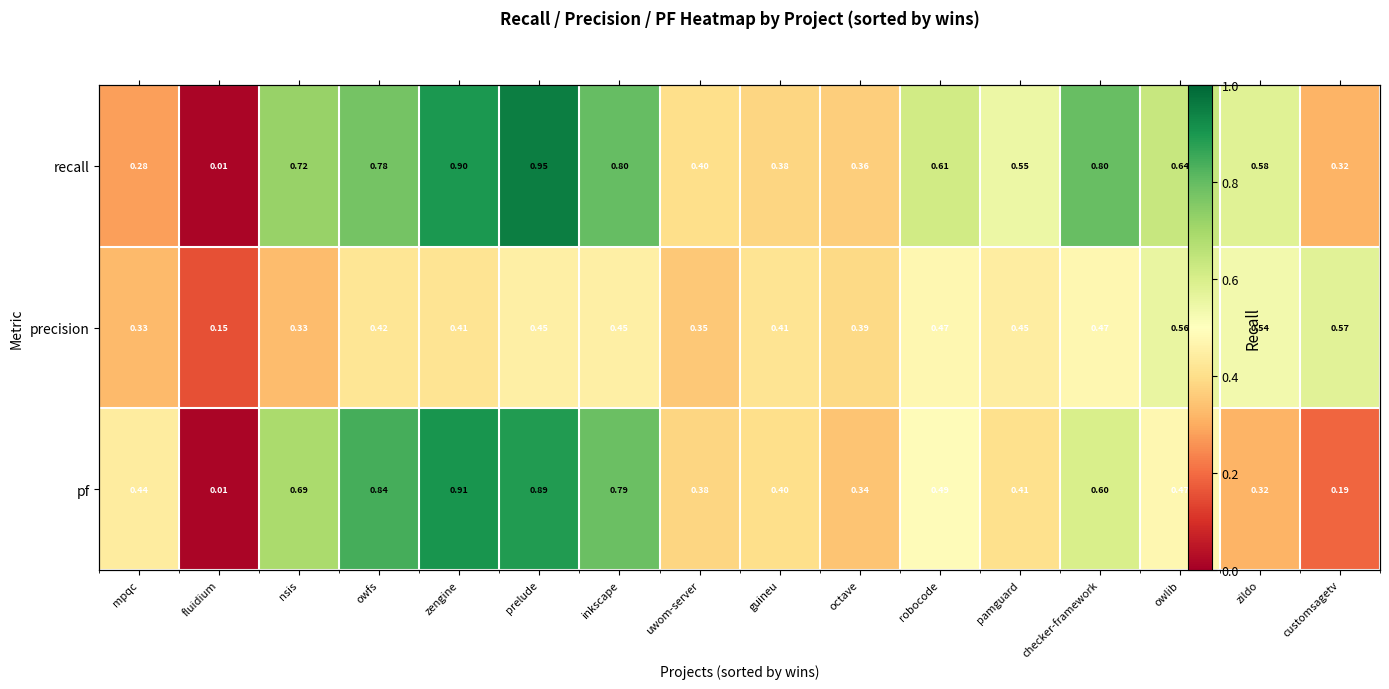

What is the difference between the maximum and minimum values in the recall series?

0.9